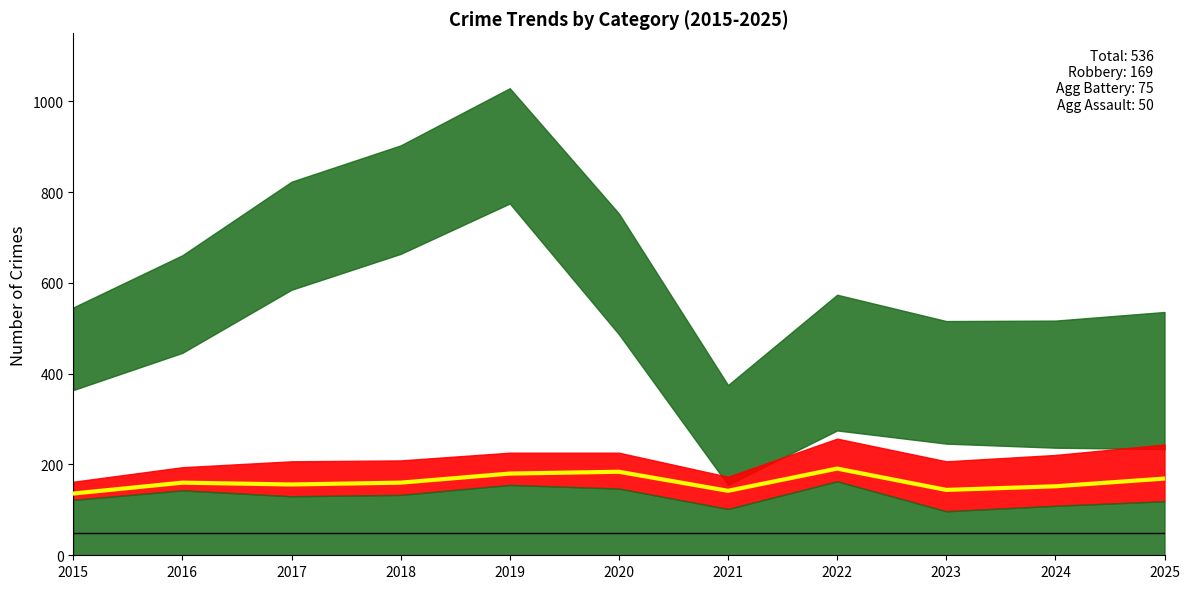

Reading right to left, extract all data points from this chart.

2025=169	2024=152	2023=144	2022=191	2021=142	2020=184	2019=180	2018=160	2017=156	2016=160	2015=136